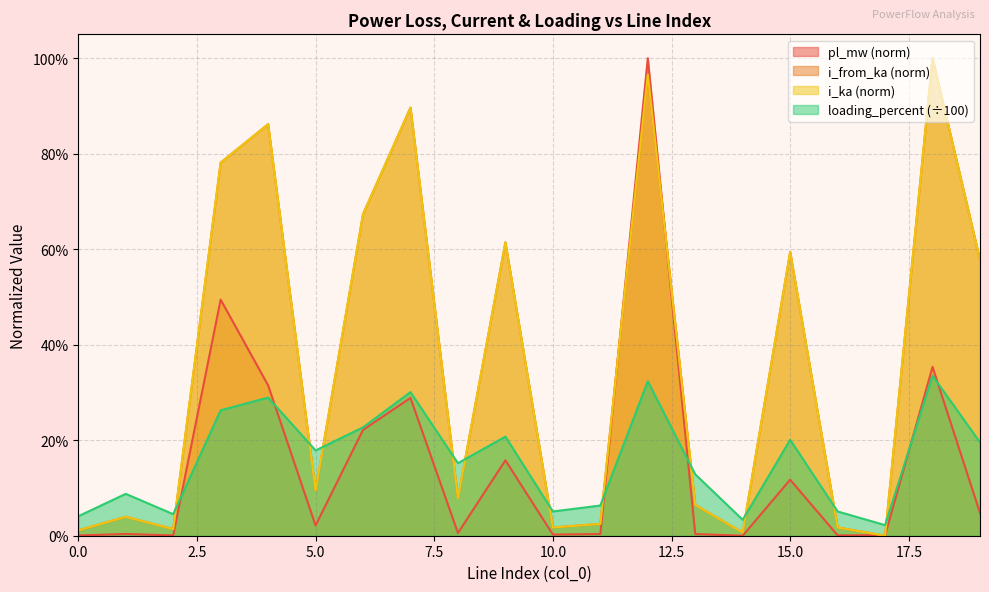

The pl_mw series shows 0.0 at 13. True or false?

False